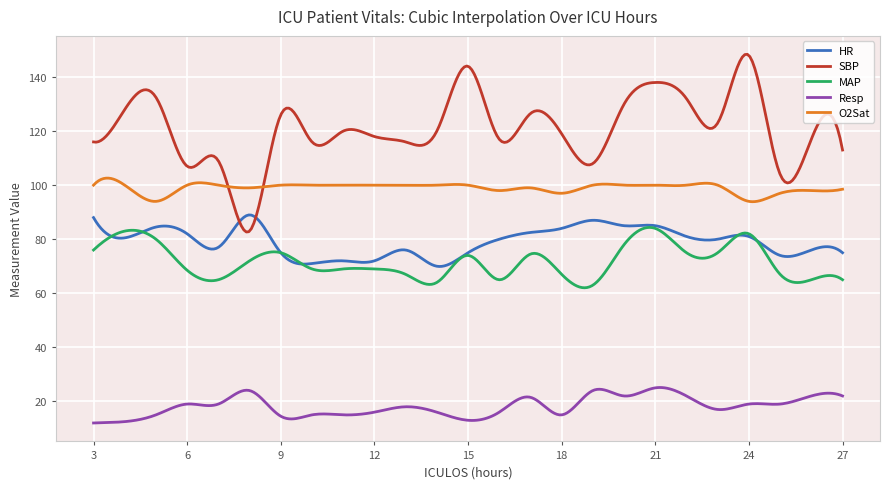

Which series has the largest total across all categories?

SBP